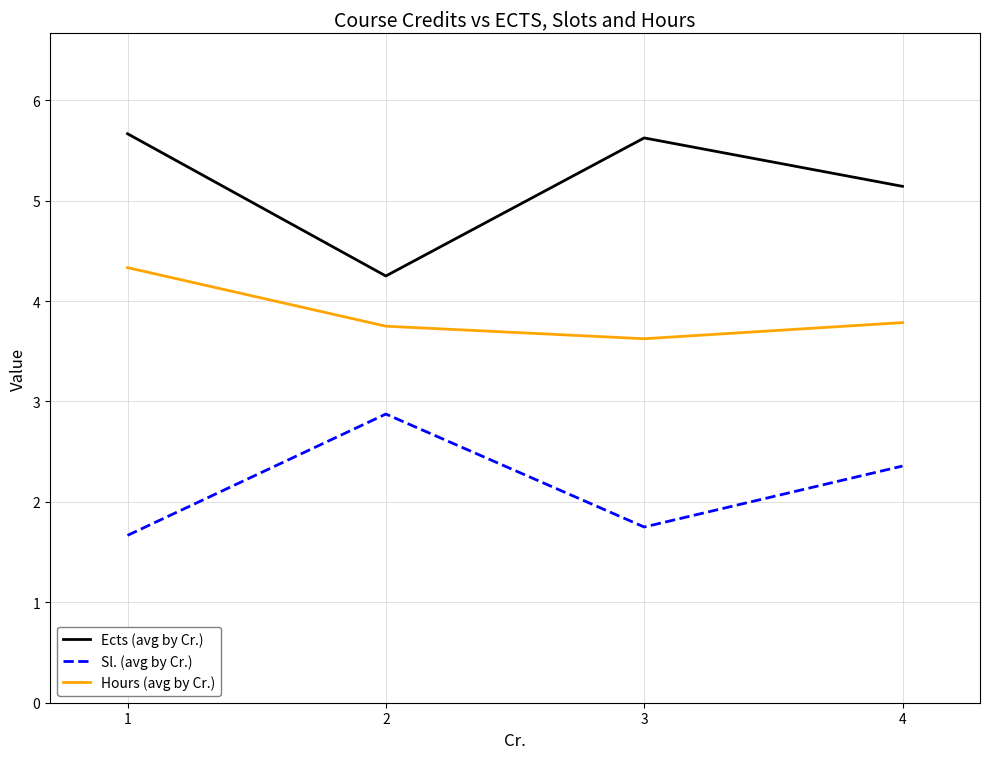

Does the chart display data point markers on the line(s)?

No